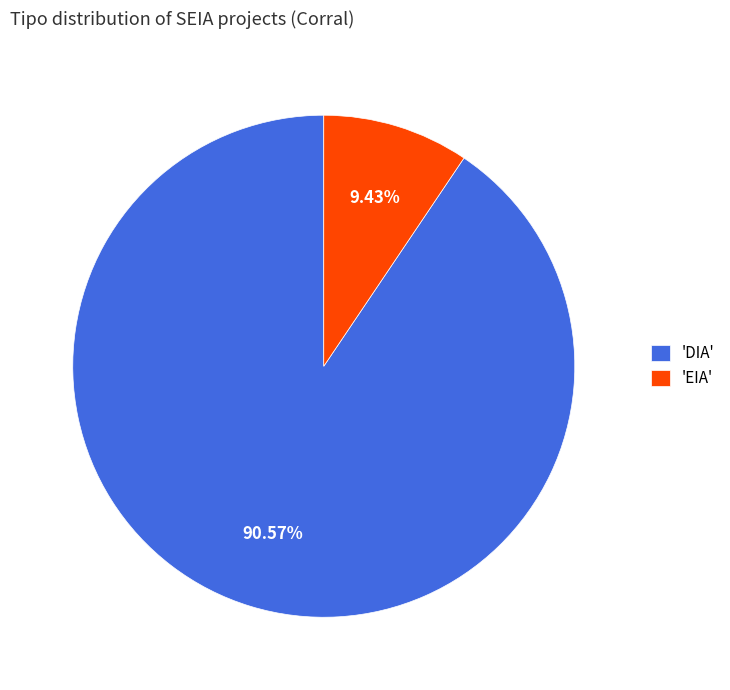

How many slices are in this pie chart?

2